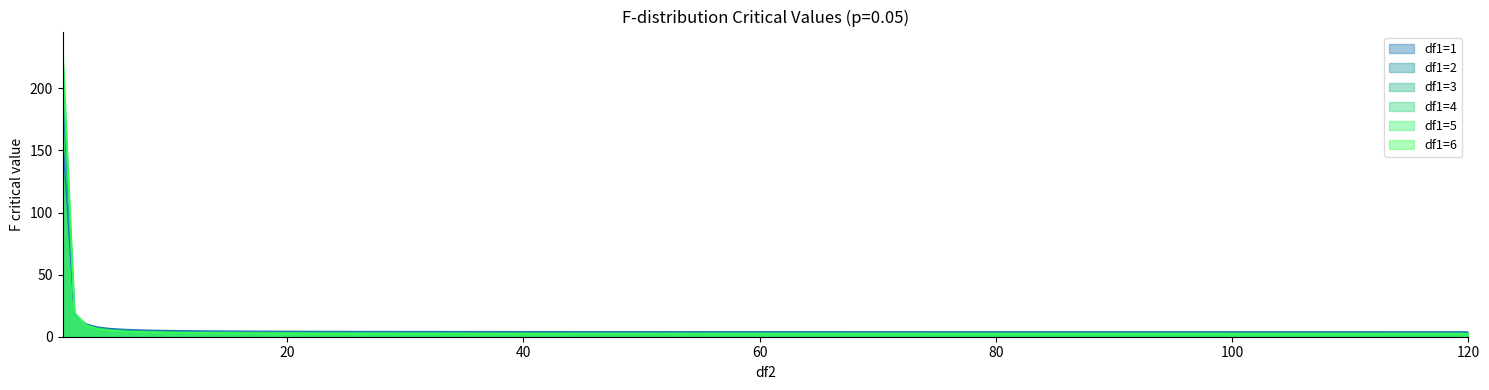

Is the value of df1=2 at 20 greater than the value of df1=3 at 60?

Yes